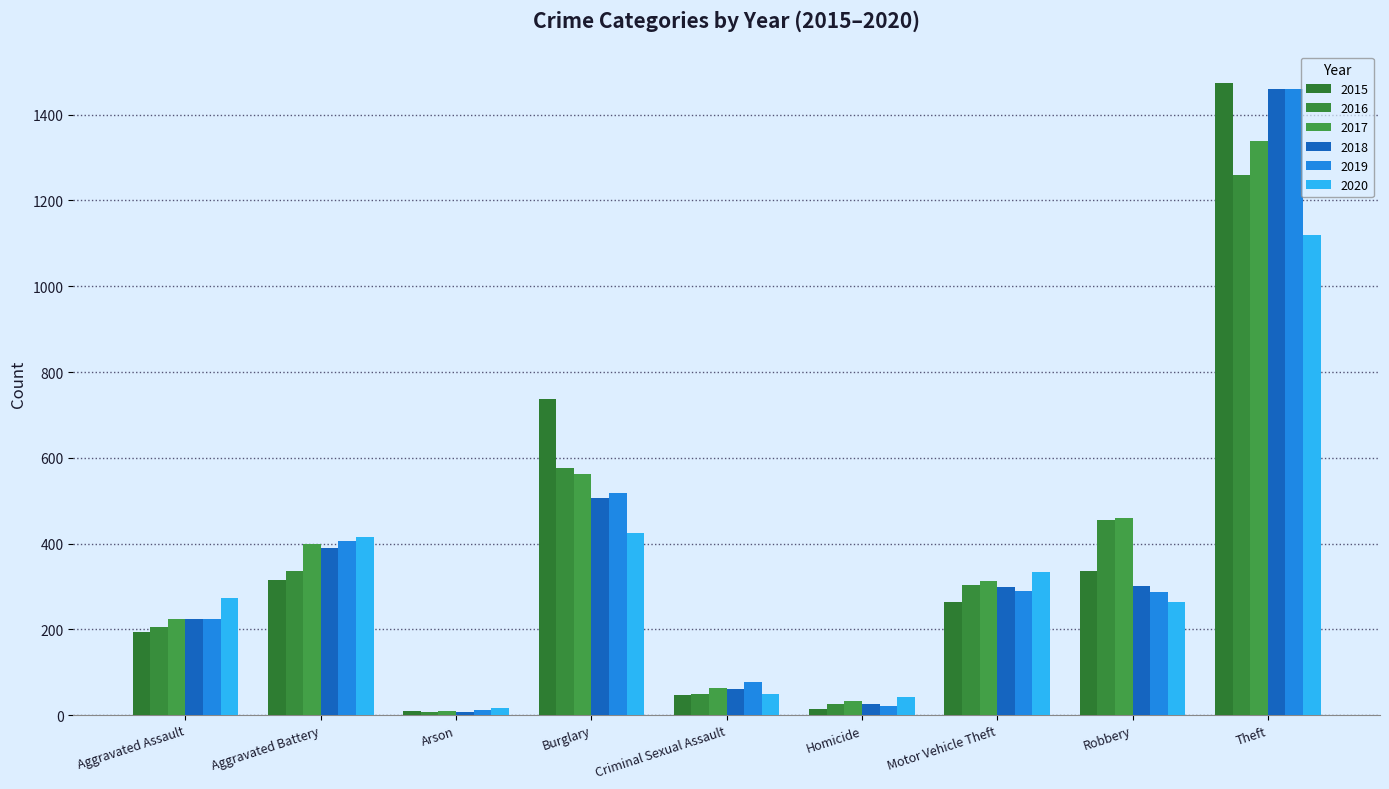

Are the bars grouped side by side (vs. stacked)?

Yes